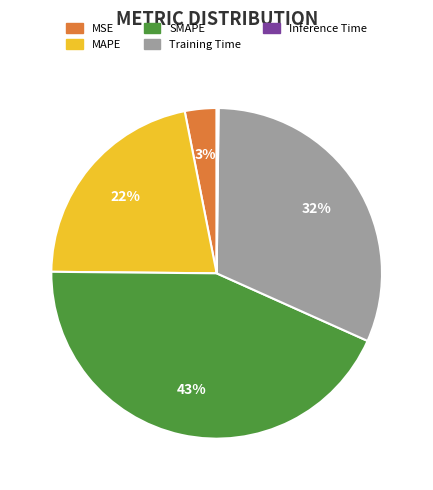

What is the largest slice in the pie chart?

SMAPE